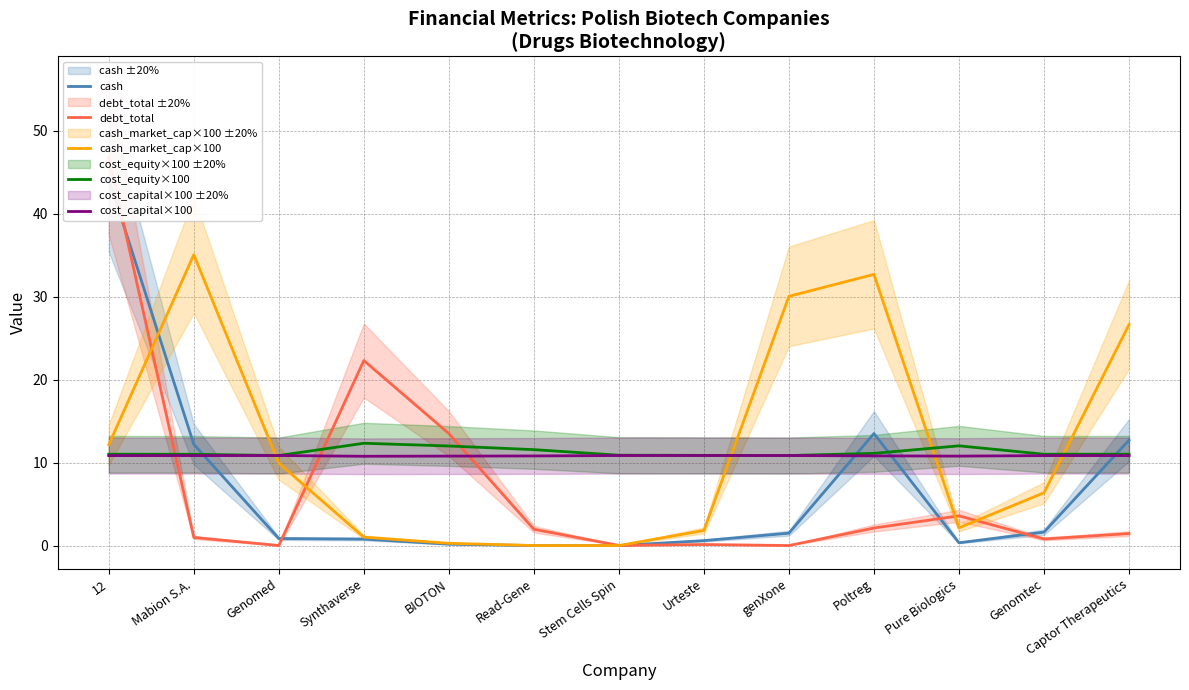

Rank the series by their maximum value, from highest to lowest.

debt_total, cash, cash_market_cap×100, cost_equity×100, cost_capital×100